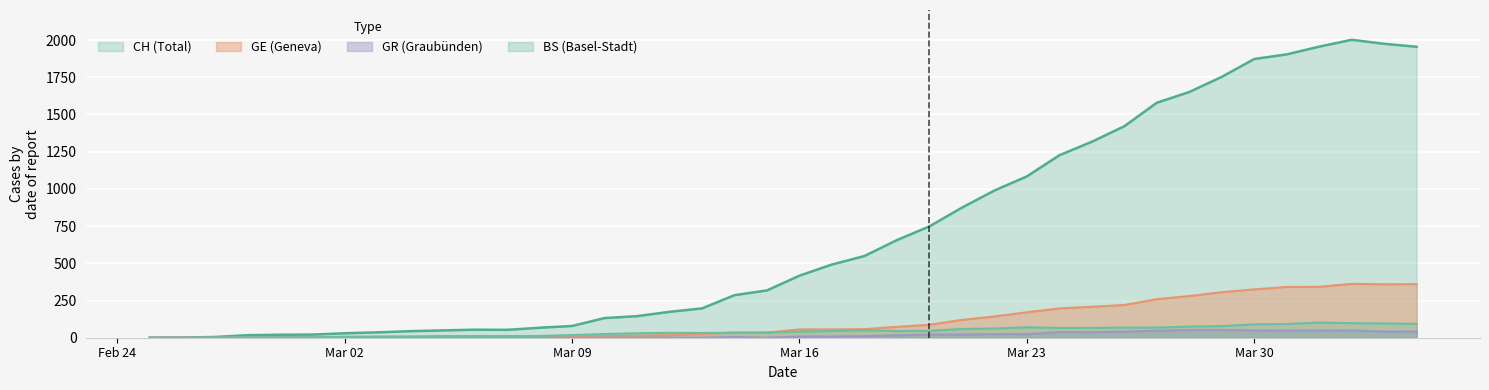

Which series has the largest total across all categories?

CH (Total)